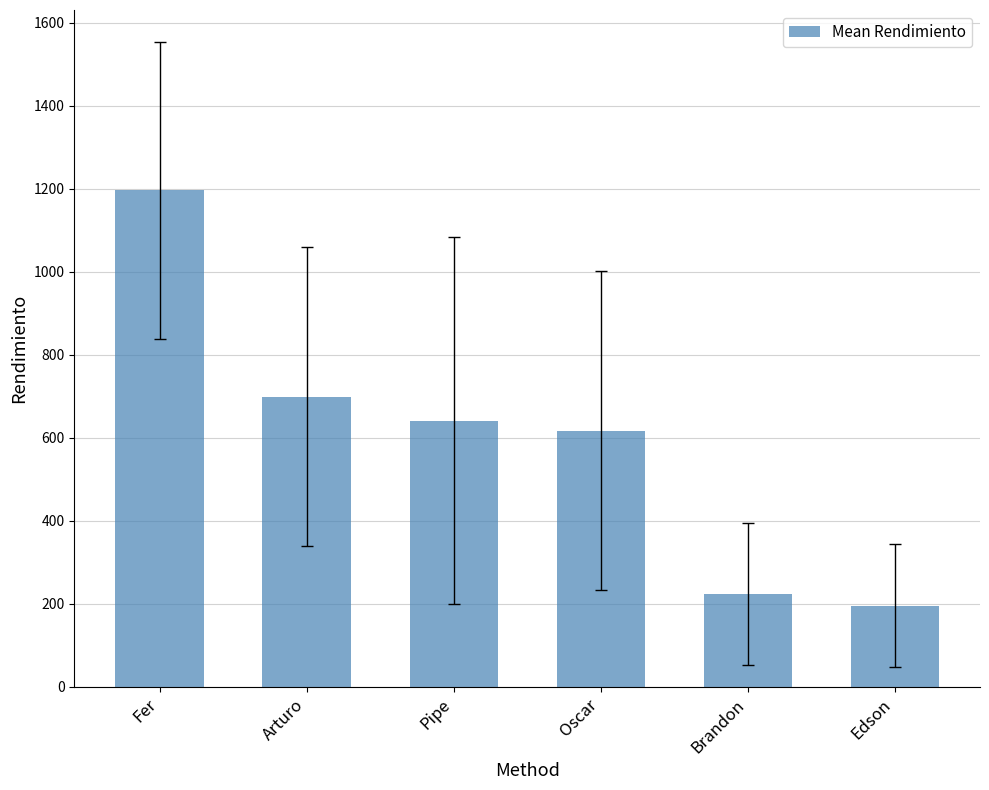

What is the value of the 3rd bar from the left?

641.7